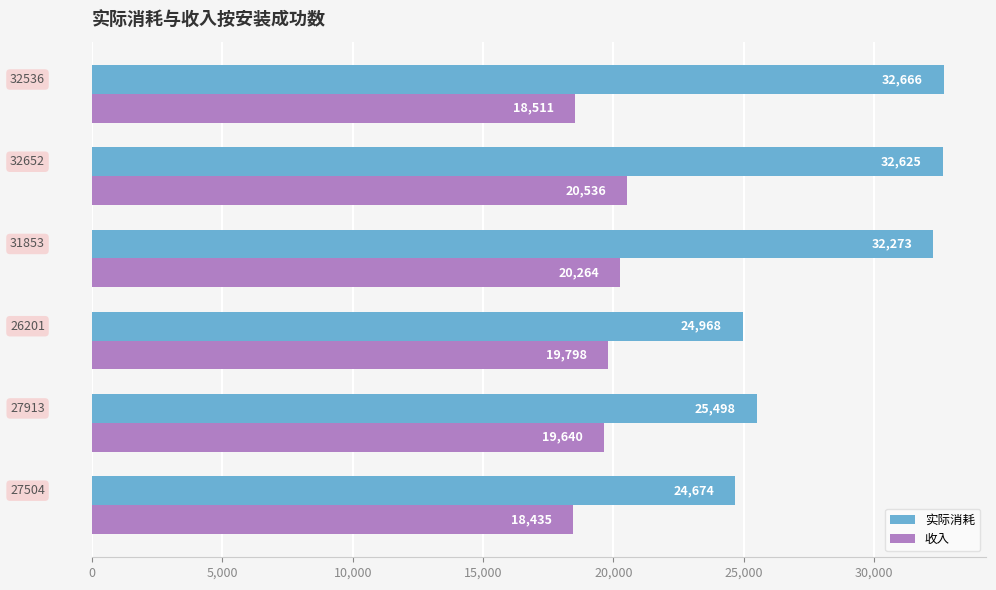

Which series has the largest range (max minus min)?

实际消耗